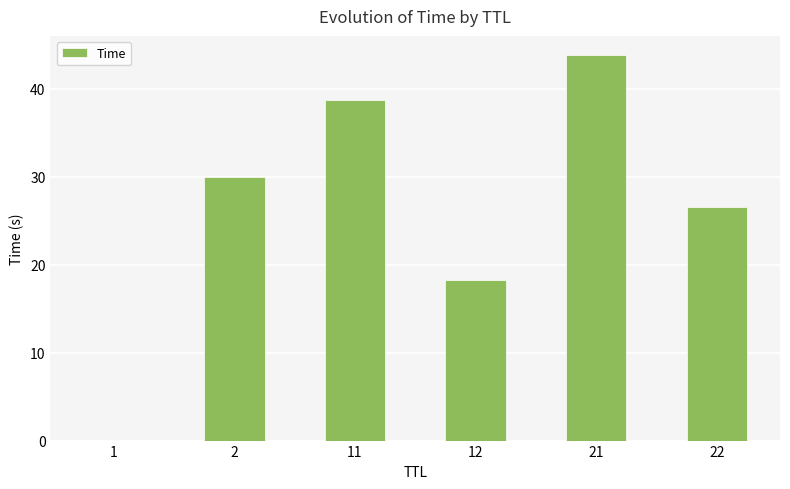

Are the bars horizontal?

No